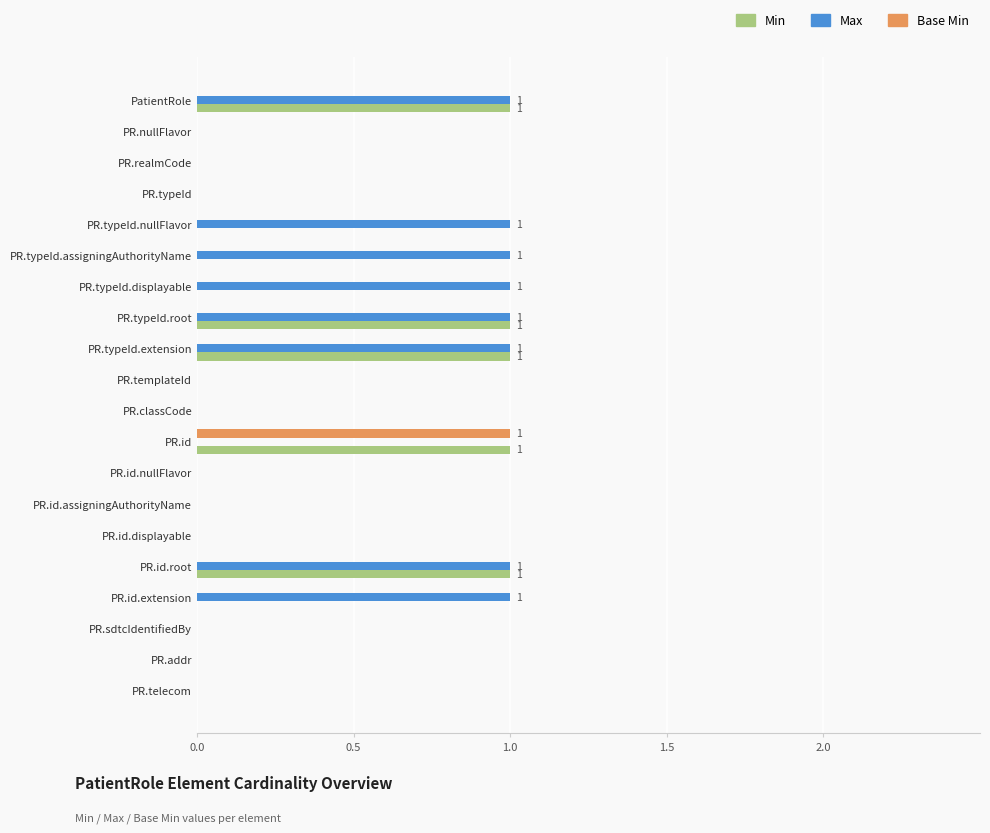

Is it true that Max equals 0 at PR.telecom?

True